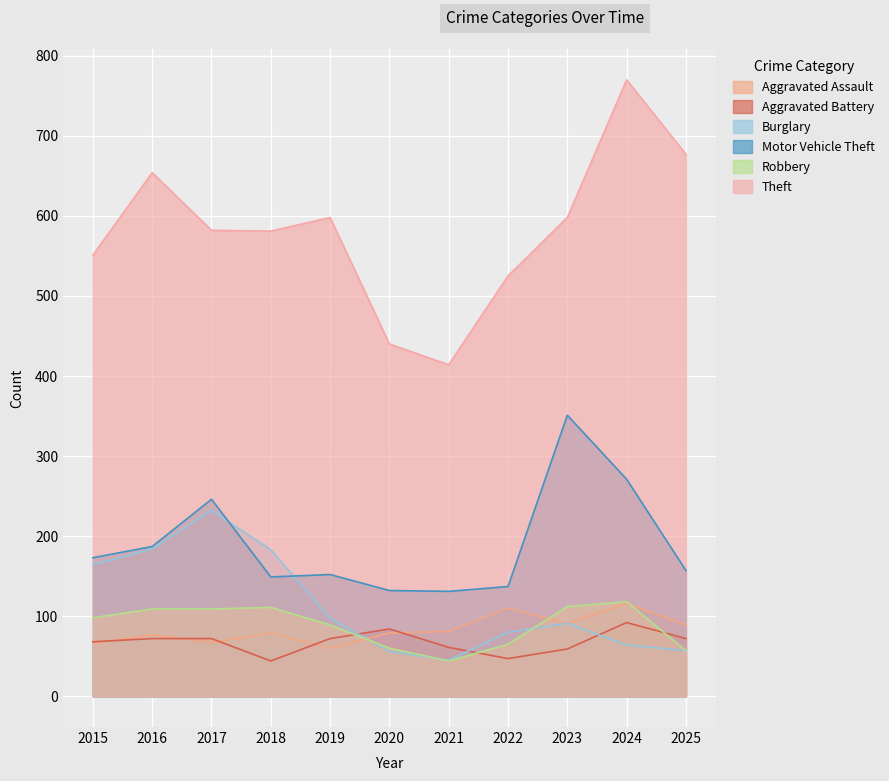

What is the total value across all series at 2017?

1308